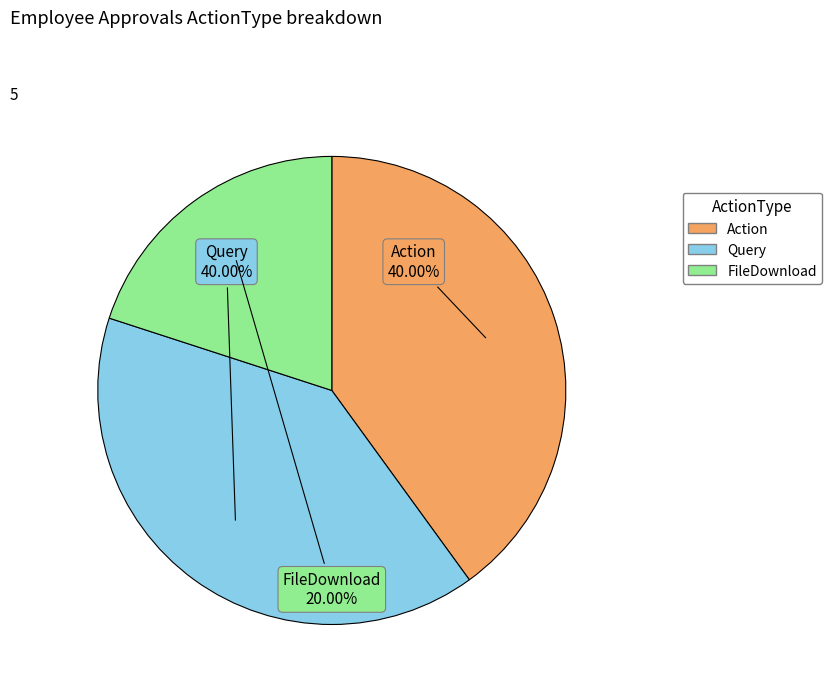

What is the ratio of the value at Query to the value at FileDownload?

2.0